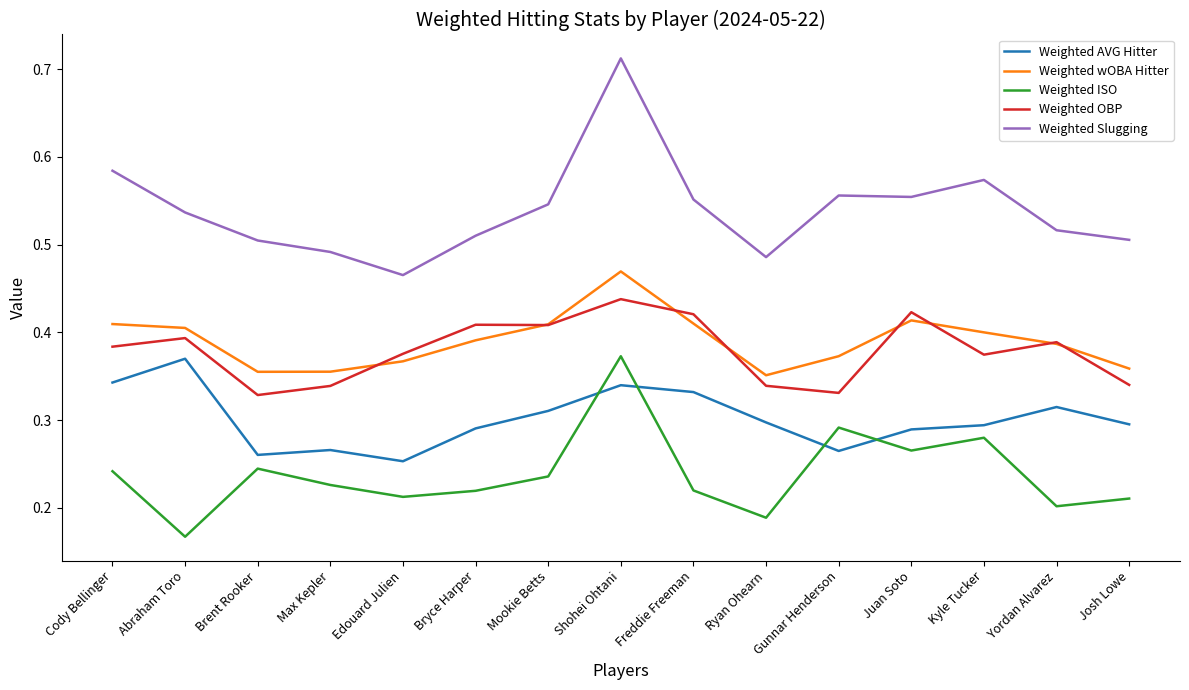

What position from the right is Gunnar Henderson?

5